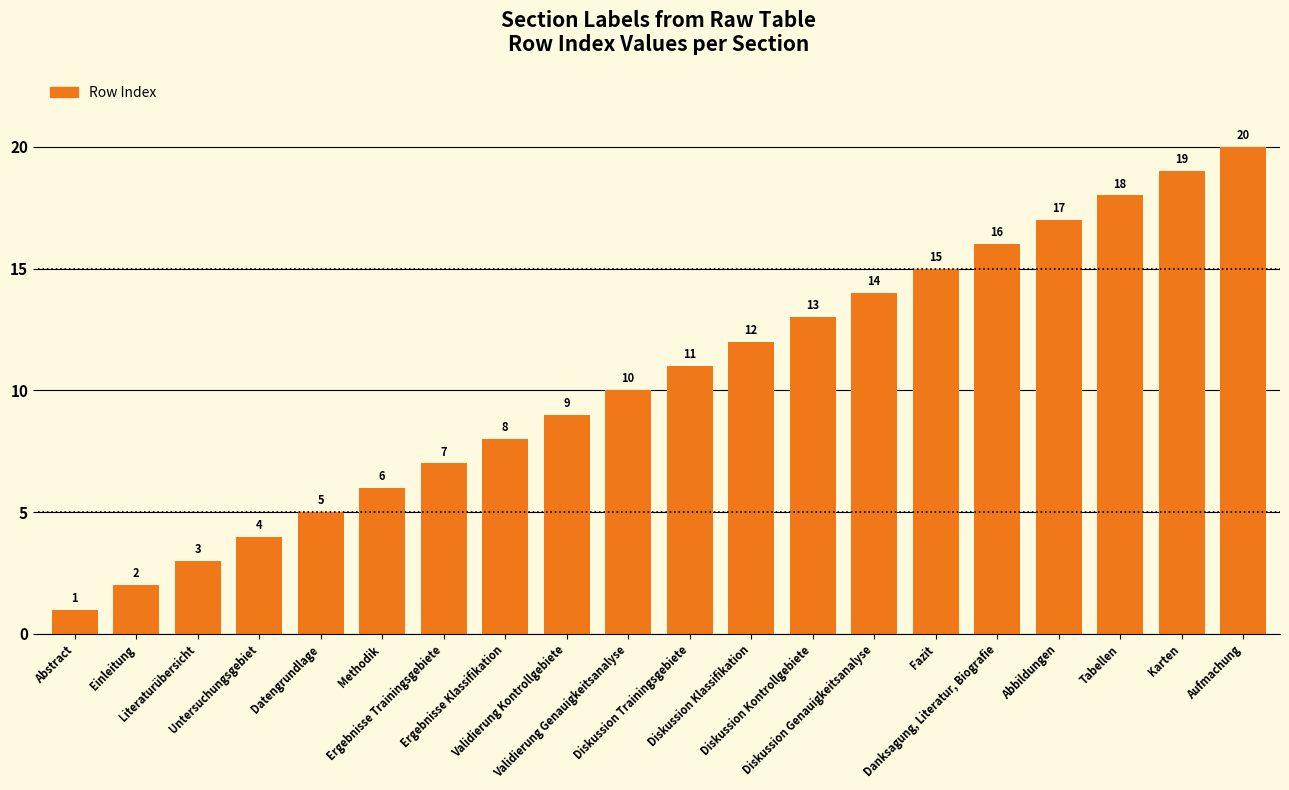

The chart shows a value of 8 at Ergebnisse Klassifikation. True or false?

True